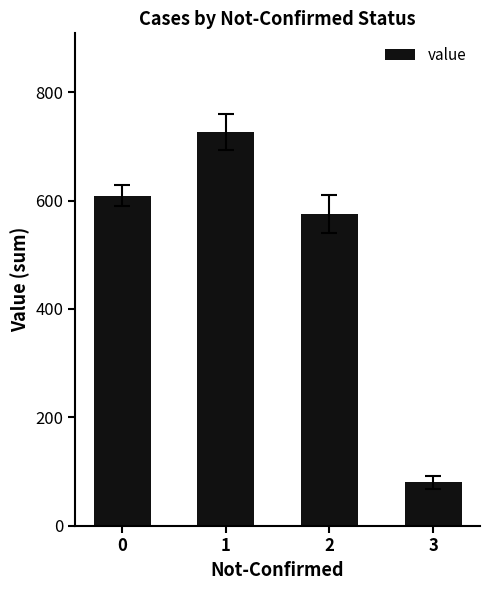

What is the sum of all values?

1991